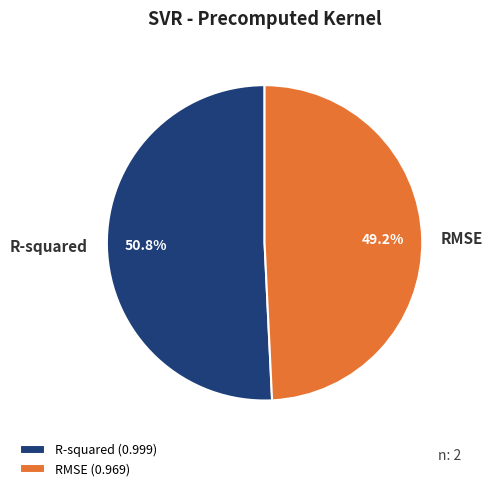

Which category has the smallest portion of the pie?

RMSE